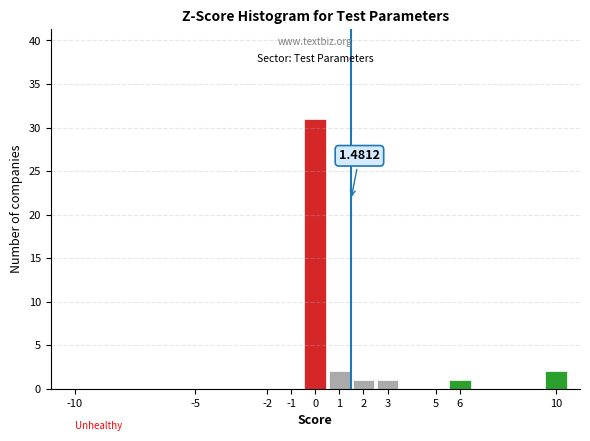

Over which range of the x-axis is the bar tallest?

-0.5 to 0.5